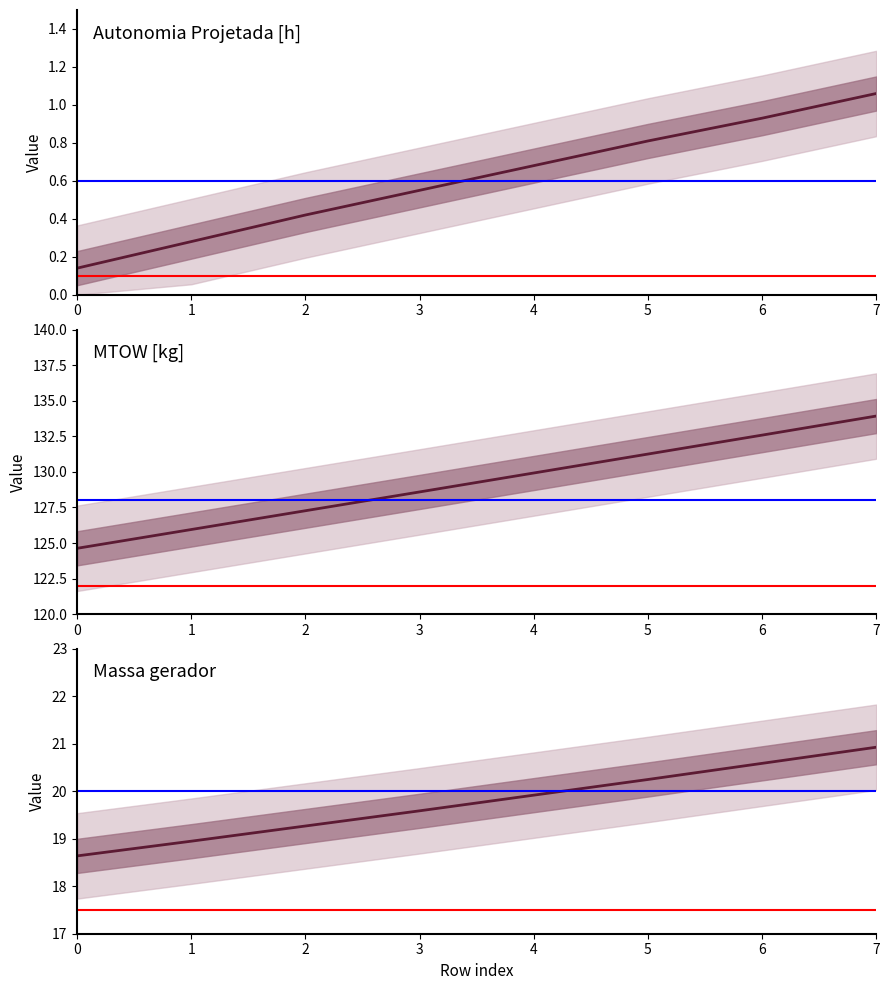

What is the spread (max minus min) of values at 4?

129.2